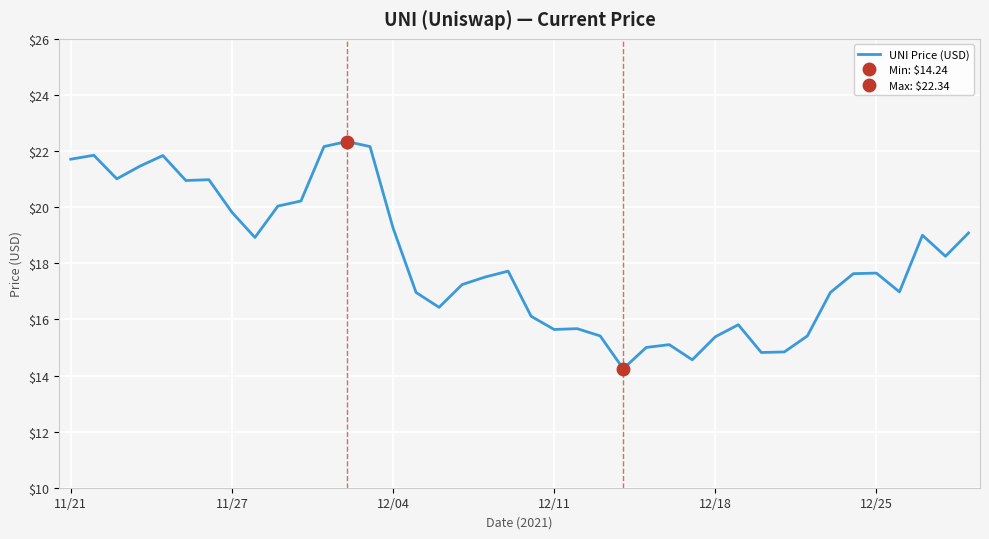

What is the approximate value at 20?

16.1